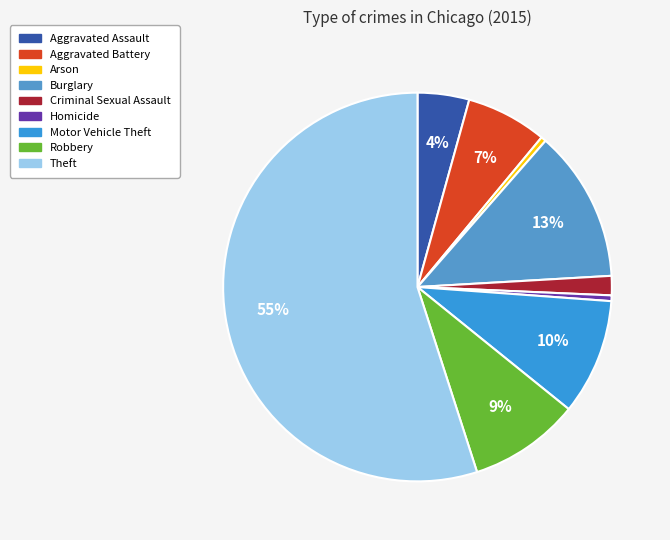

The Robbery slice represents 9% of the pie. True or false?

True